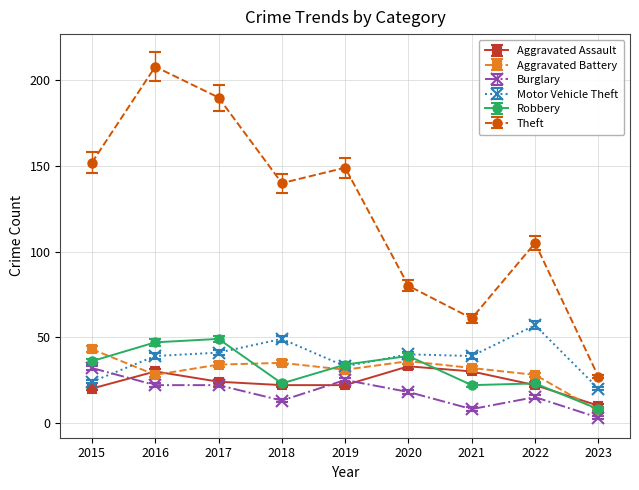

What are all the series names shown in the legend?

Aggravated Assault, Aggravated Battery, Burglary, Motor Vehicle Theft, Robbery, Theft